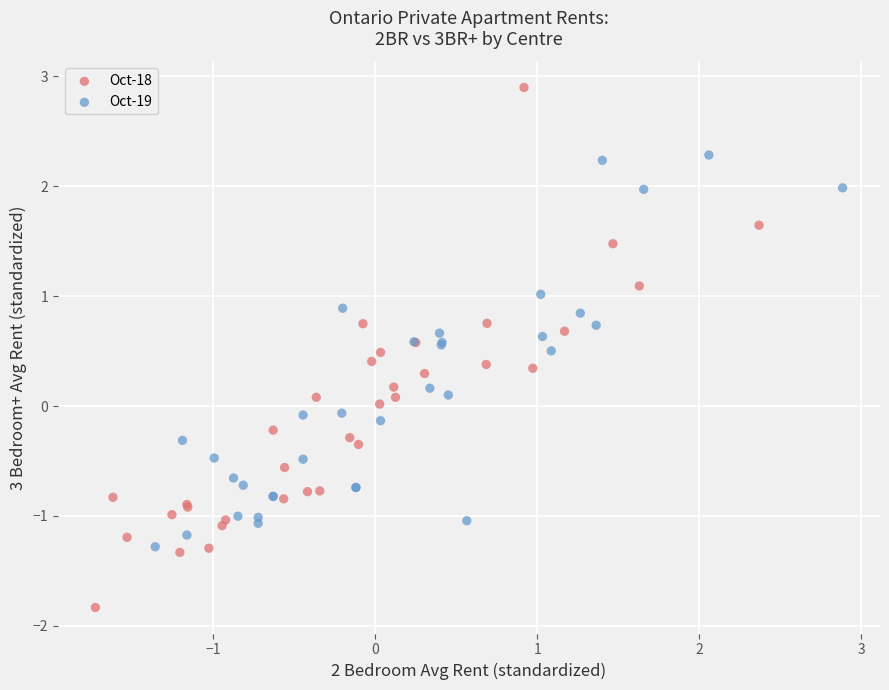

Which series contains the lowest Y value?

Oct-18